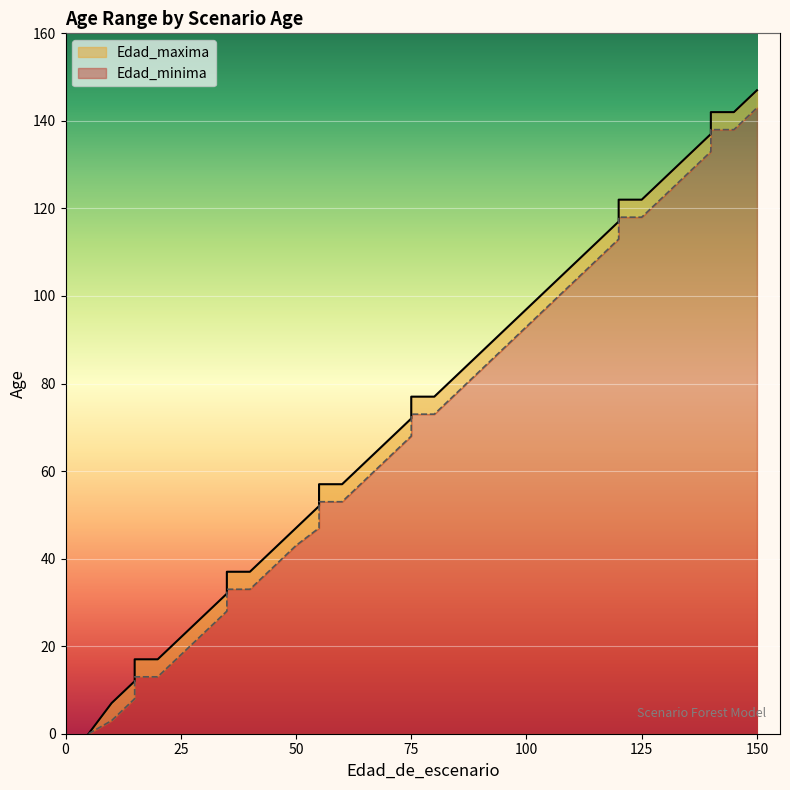

Does the chart display data point markers on the line(s)?

No